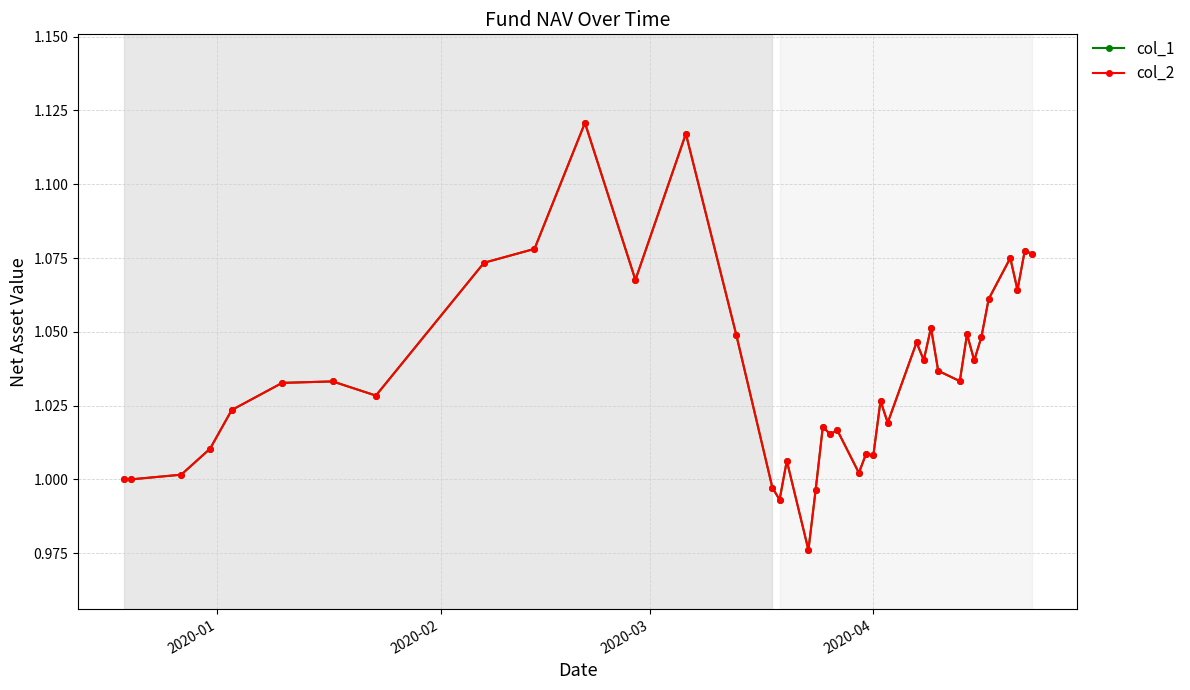

Is this an area chart (filled region under the line)?

No